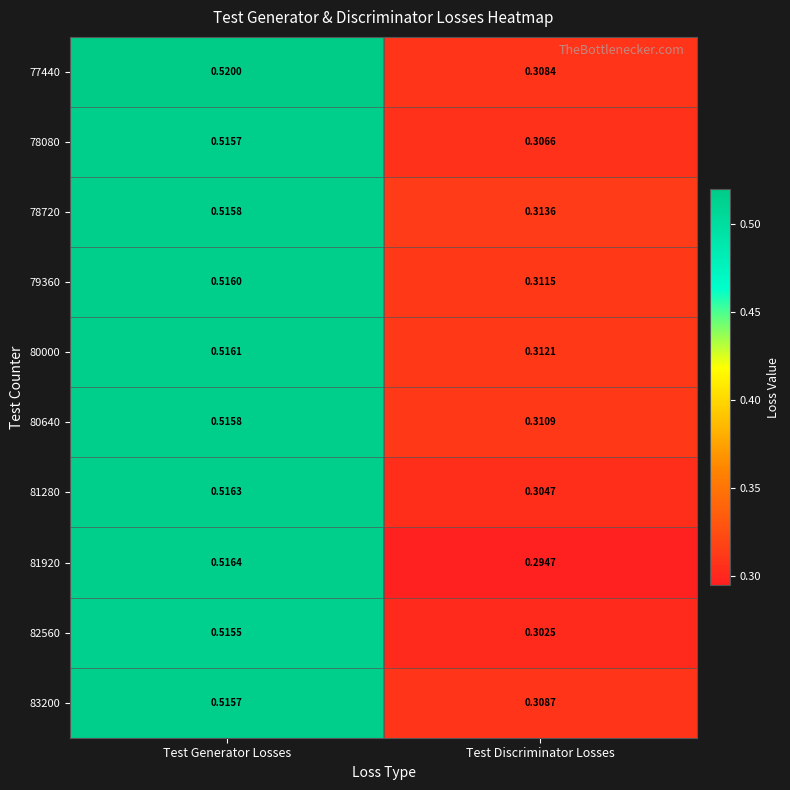

Which label corresponds to the largest value in the chart?

Test Generator Losses